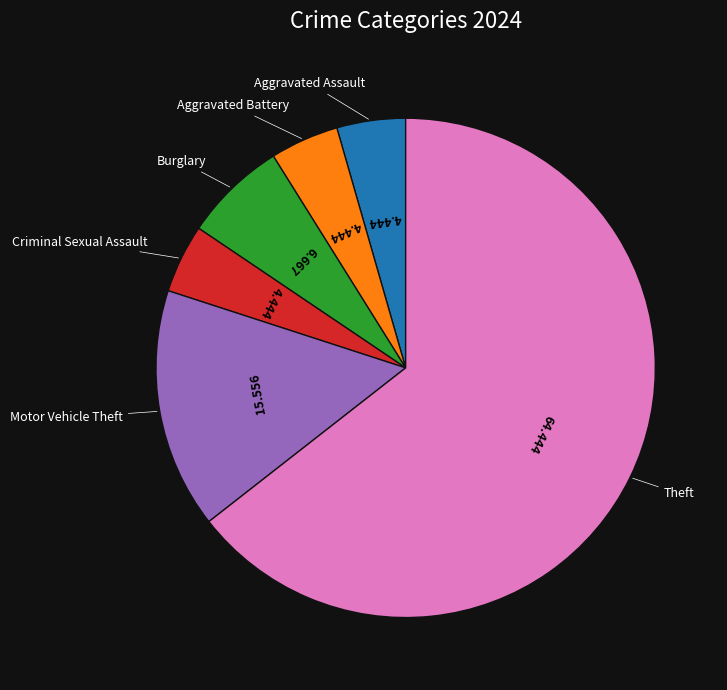

Is there a majority slice in this chart?

Yes